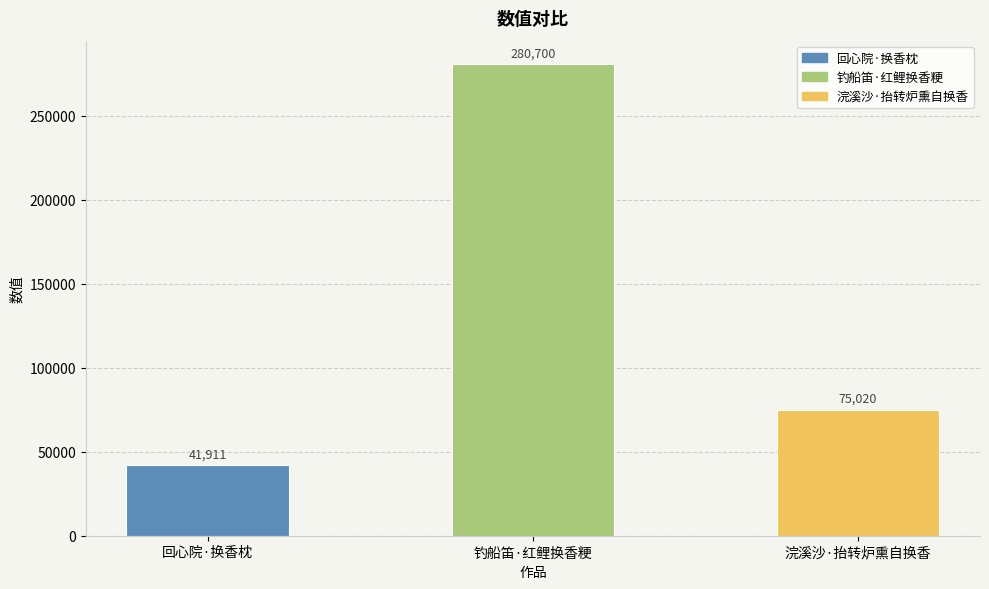

How many categories are shown in the chart?

3